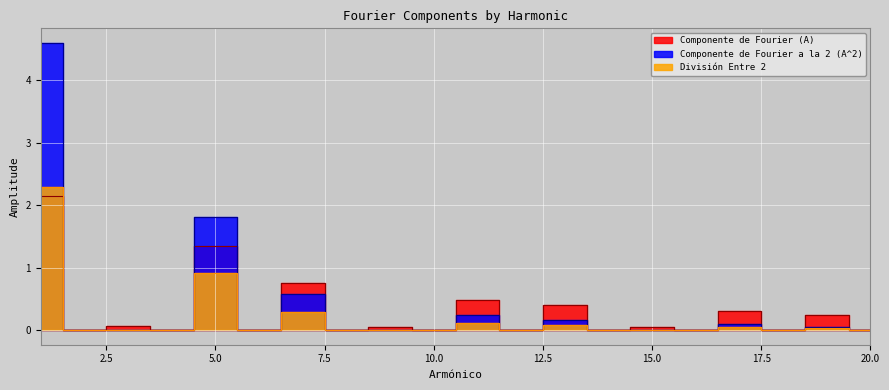

Rank the categories by Componente de Fourier (A) value from lowest to highest.

2, 20, 16, 10, 12, 6, 18, 8, 14, 4, 9, 15, 3, 19, 17, 13, 11, 7, 5, 1